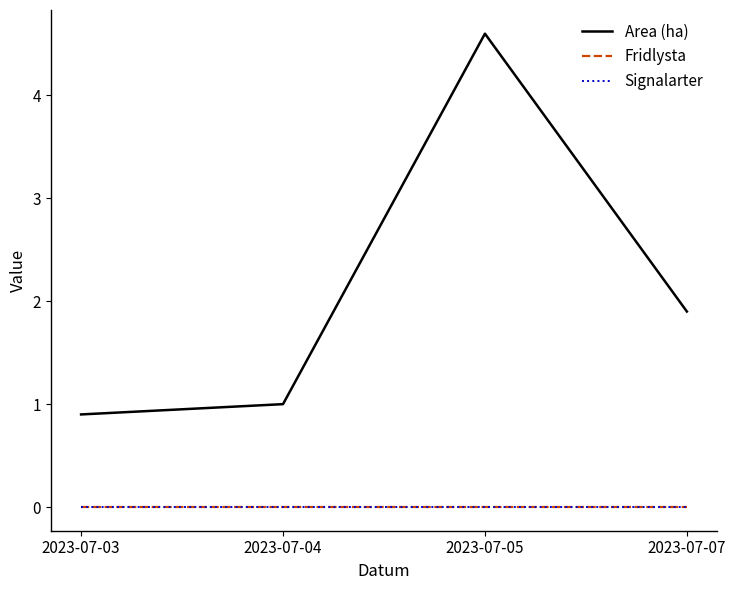

At how many categories does at least one series exceed 3?

1